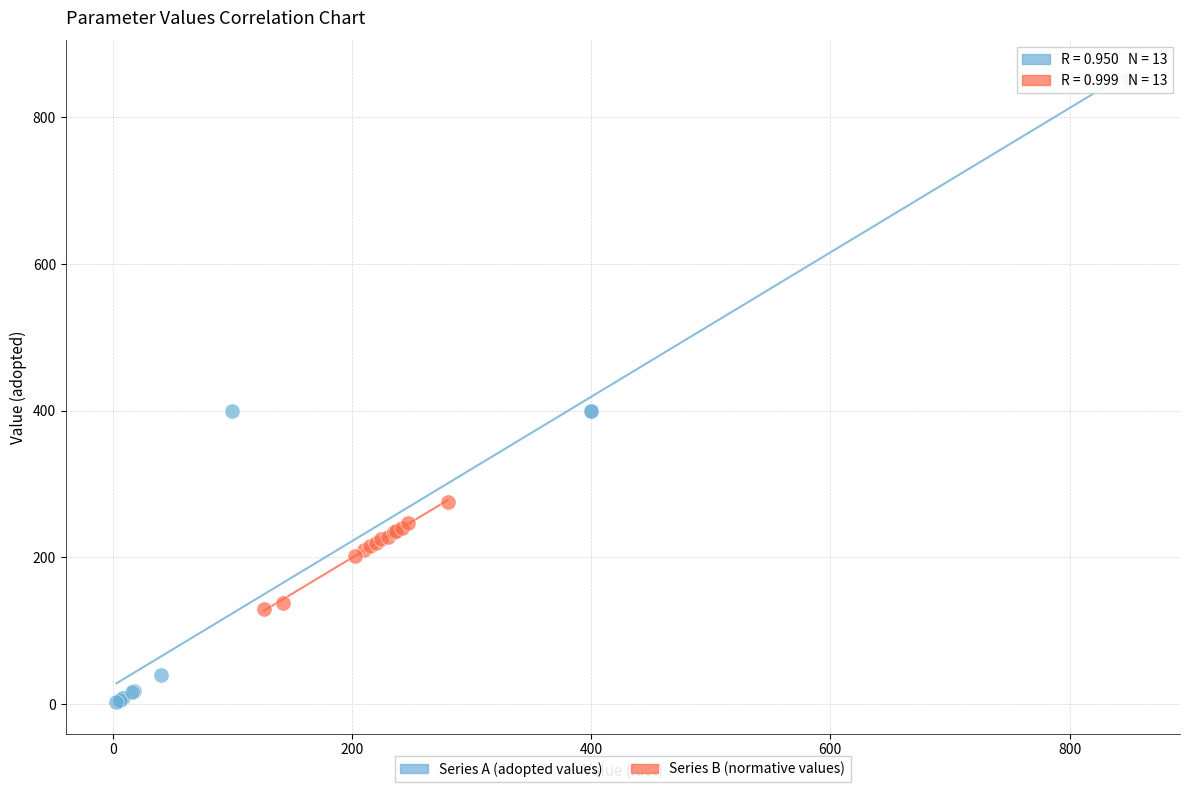

What are all the series names shown in the legend?

Series A (adopted values), Series B (normative values)